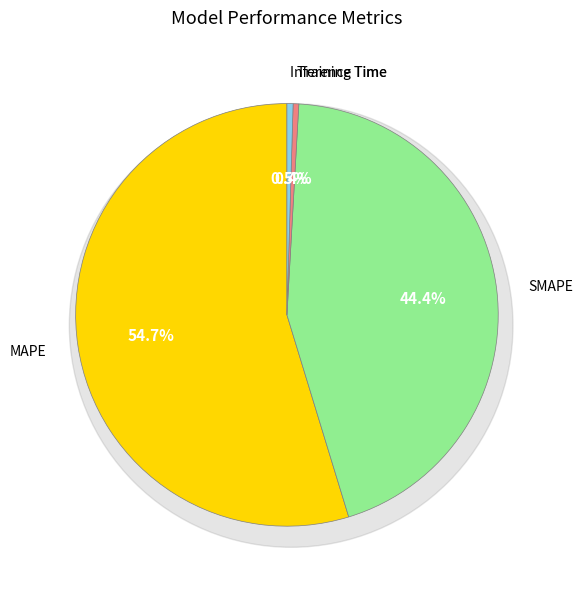

Between SMAPE and Inference Time, which is larger?

SMAPE